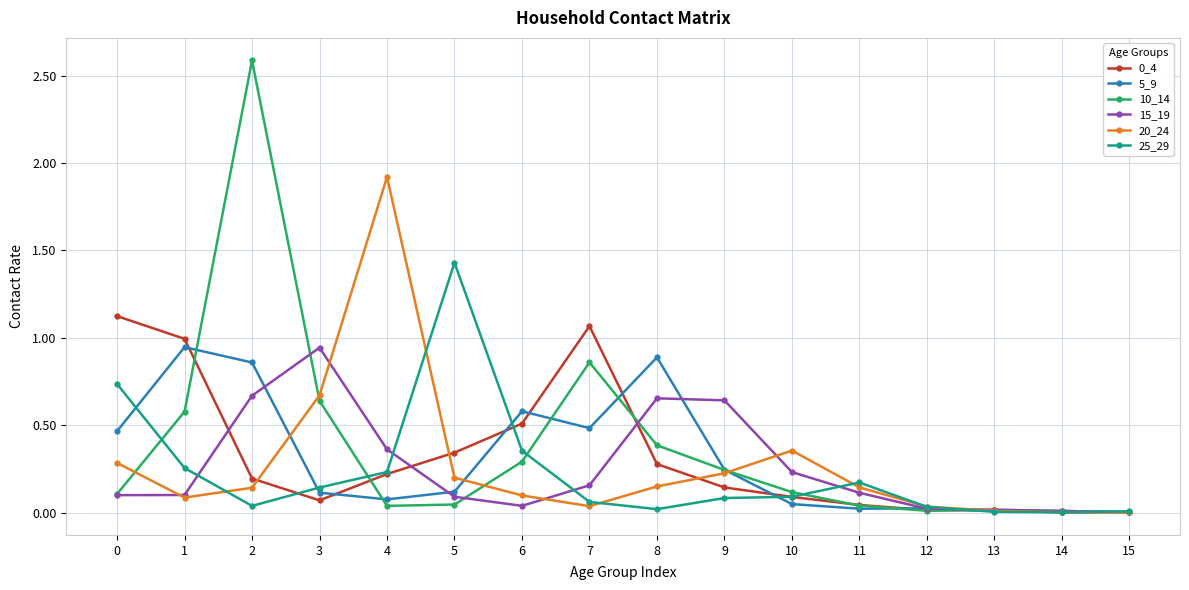

True or false: 5_9 has more than 1 points higher than both neighbors.

True